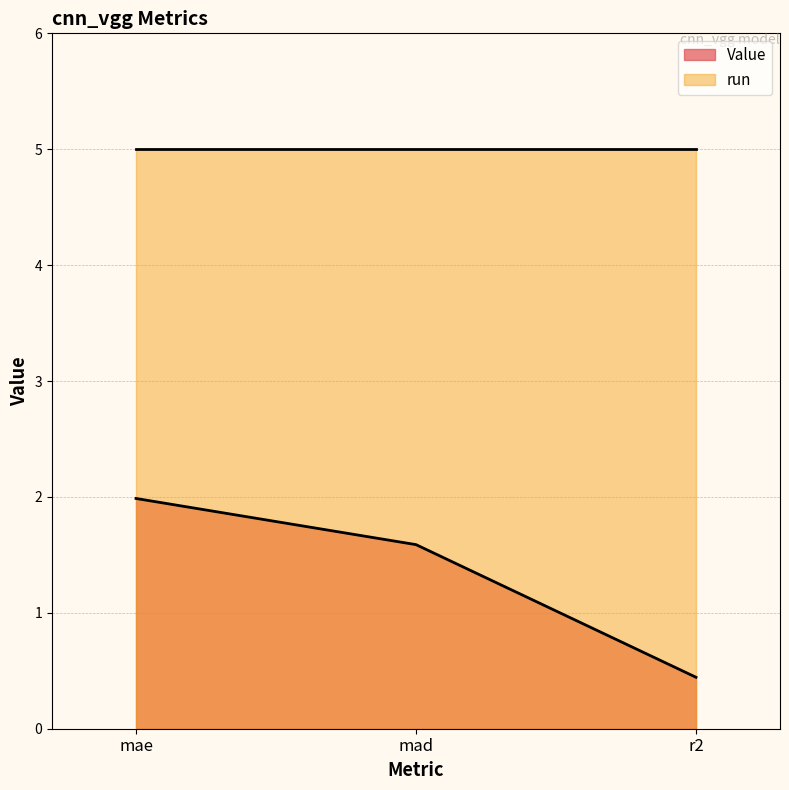

Reading right to left, extract all data points from this chart.

r2=0.4	mad=1.6	mae=2.0